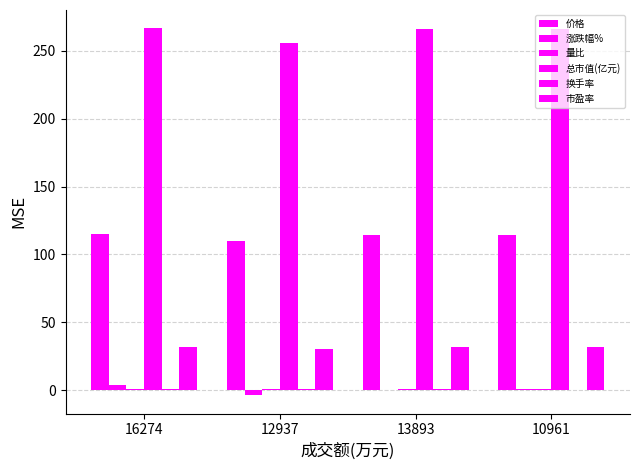

What is the maximum value for 量比?

1.1